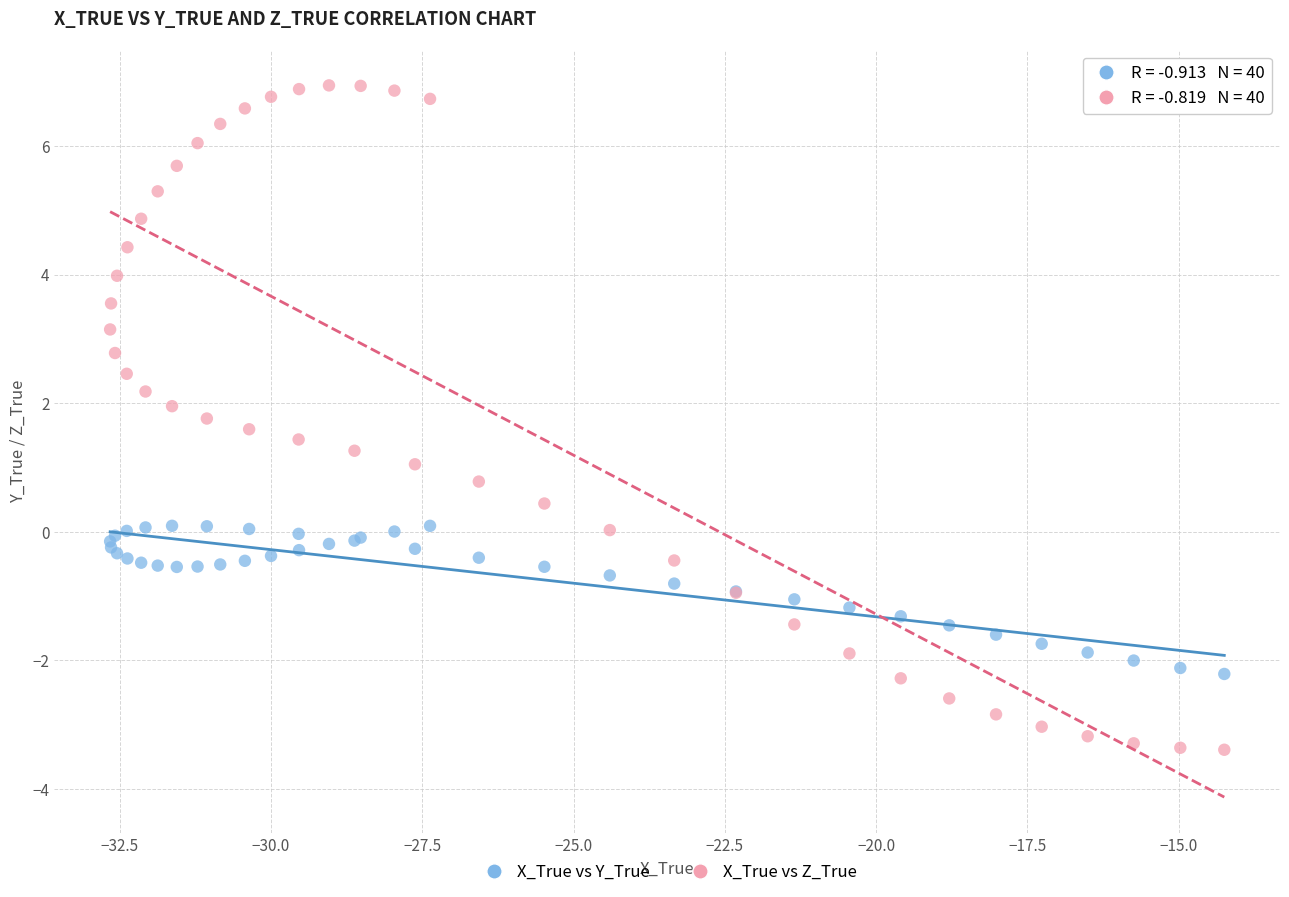

What are all the series names shown in the legend?

X_True vs Y_True, X_True vs Z_True